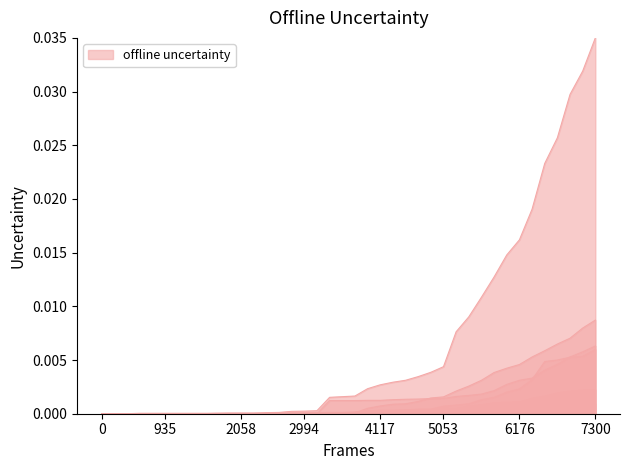

Does the chart display data point markers on the line(s)?

No